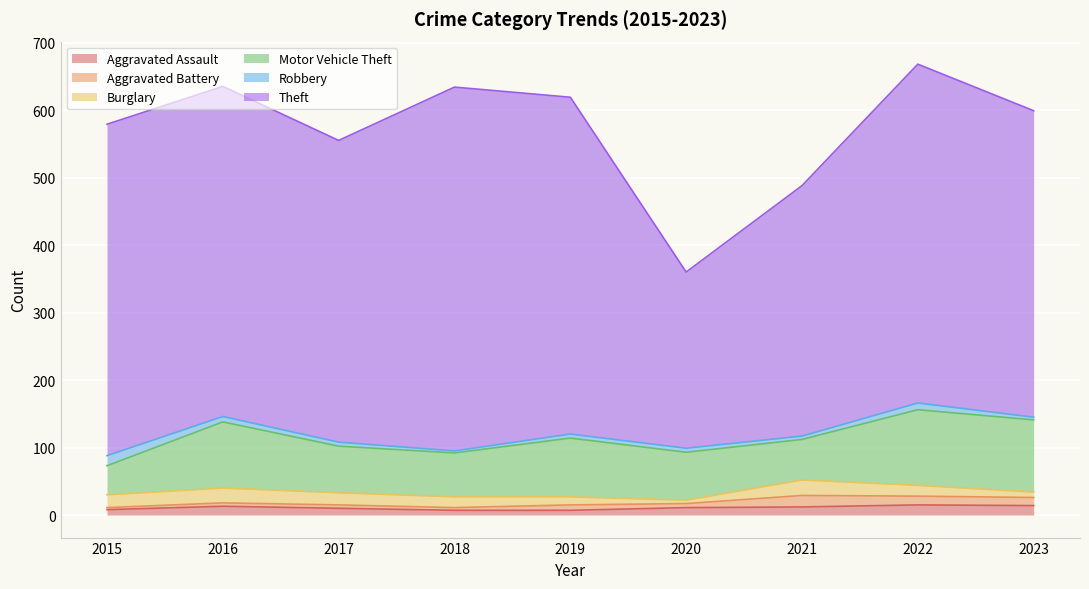

How many lines are shown in the chart?

6